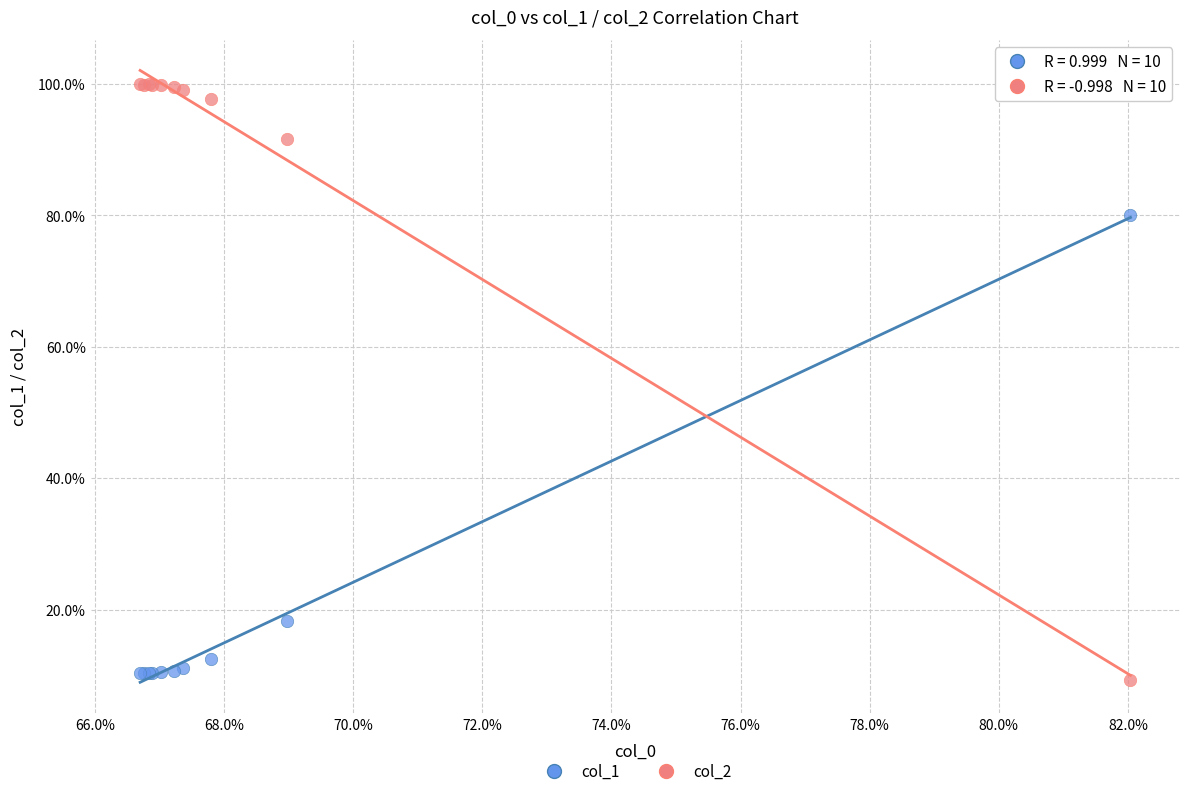

What are all the series names shown in the legend?

col_1, col_2